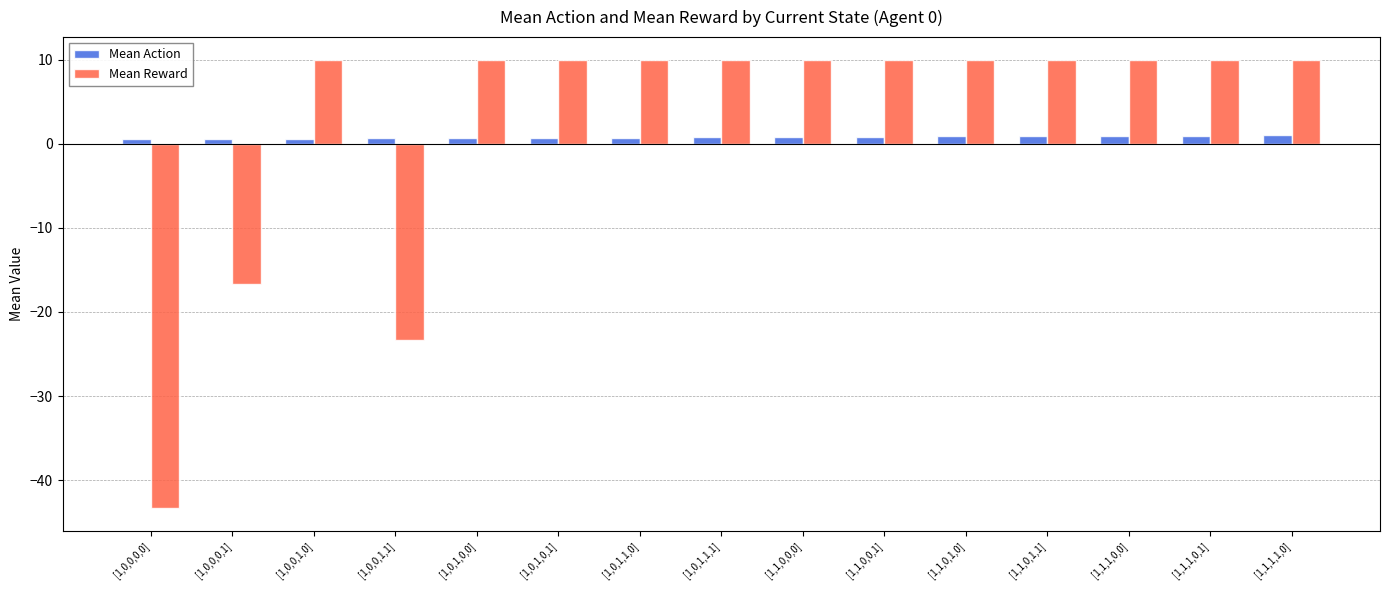

What is the value of the Mean Action bar at the 11th from the left?

0.9